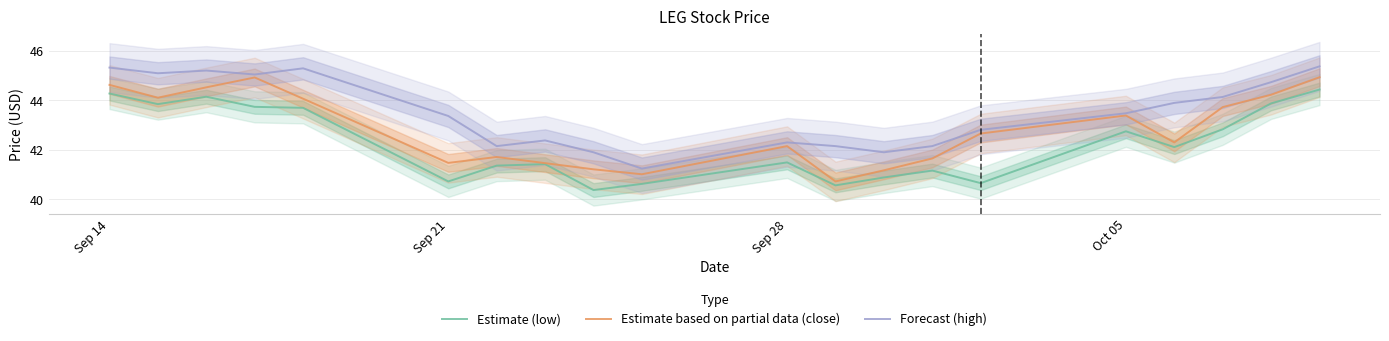

Read the Estimate based on partial data (close) value at Oct 05.

43.4